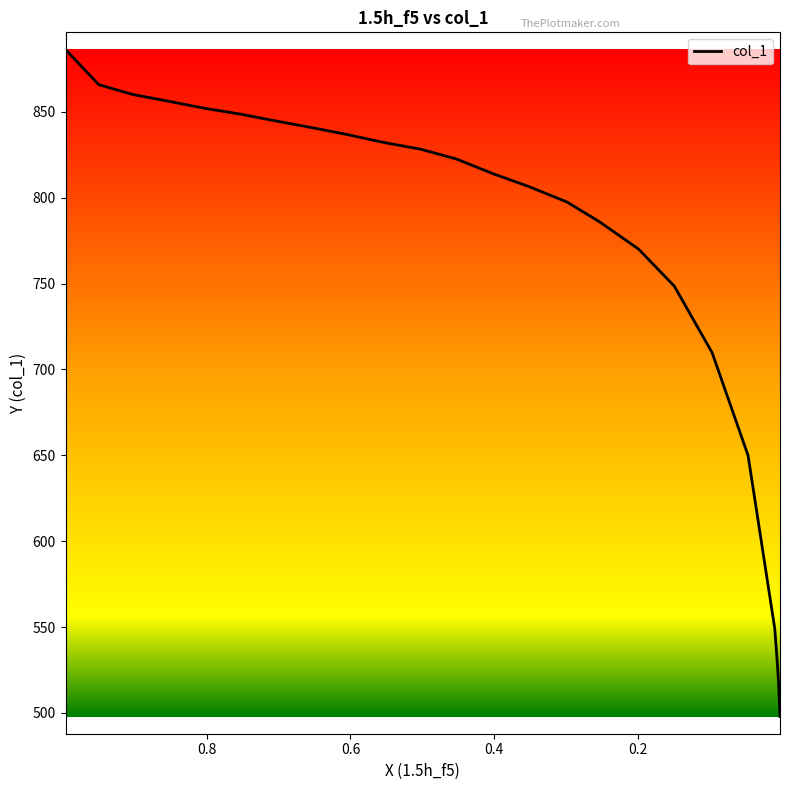

What is the ratio of the value at 0.0974 to the value at 0.6042?

0.8